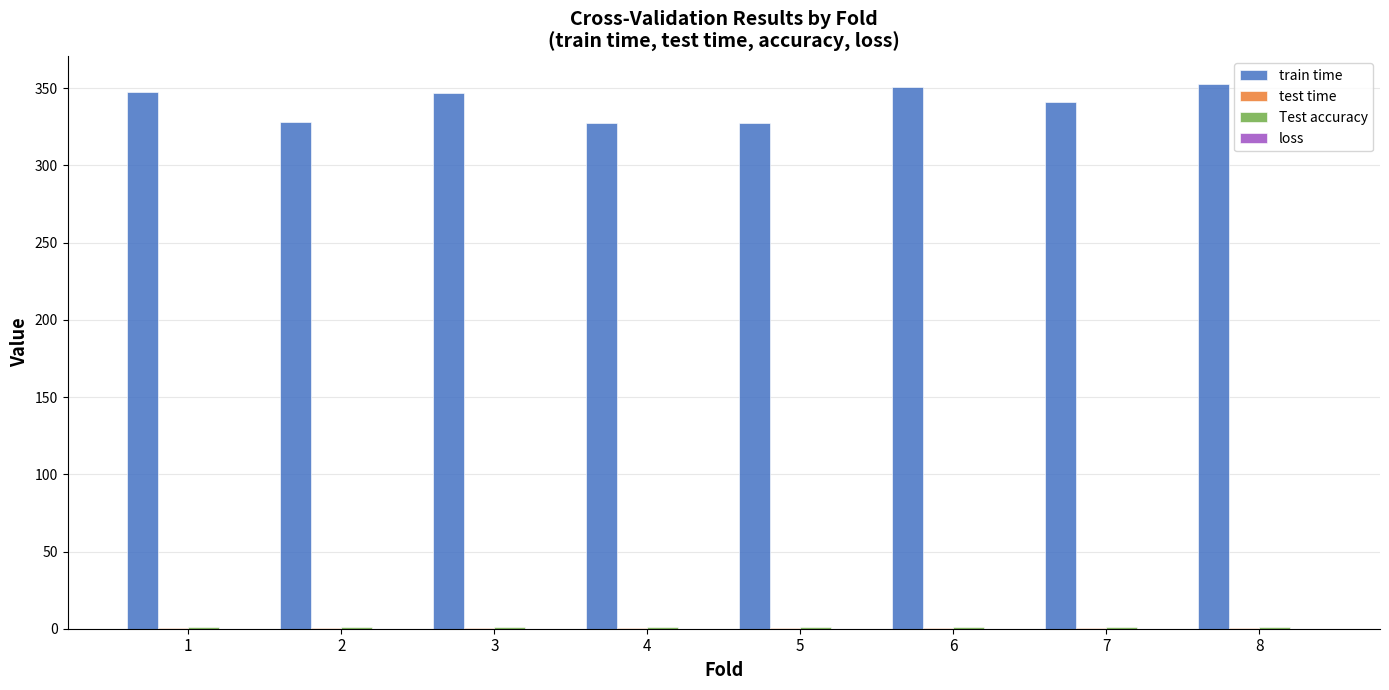

What is the sum of all train time values?

2722.5